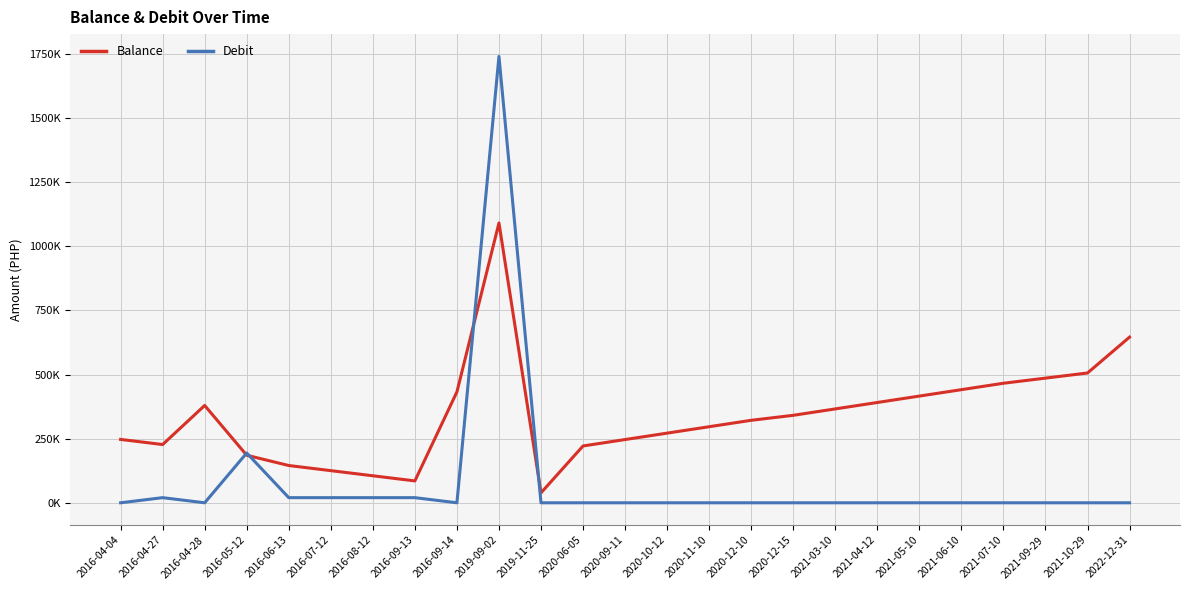

Between 2021-09-29 and 2016-05-12, which is larger?

2021-09-29